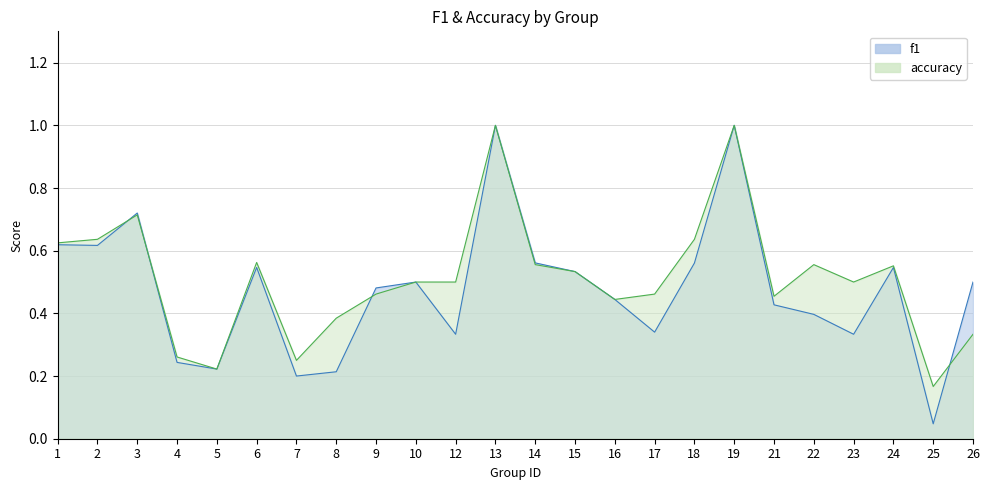

Rank the categories by accuracy value from lowest to highest.

25, 5, 7, 4, 26, 8, 16, 21, 9, 17, 10, 12, 23, 15, 24, 14, 22, 6, 1, 2, 18, 3, 13, 19